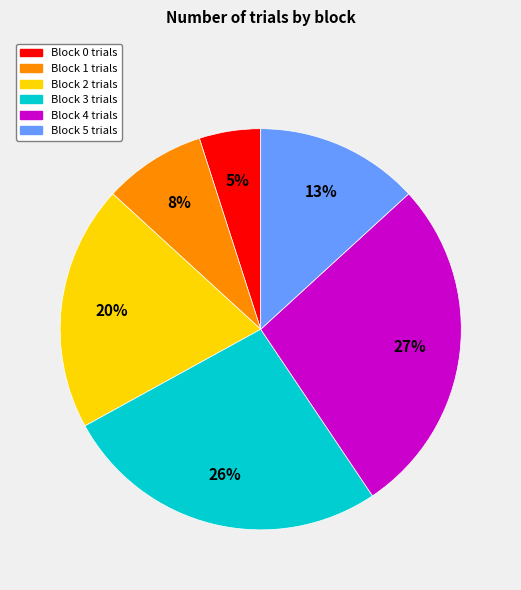

Do Block 0 and Block 2 together represent more than half of the pie?

No